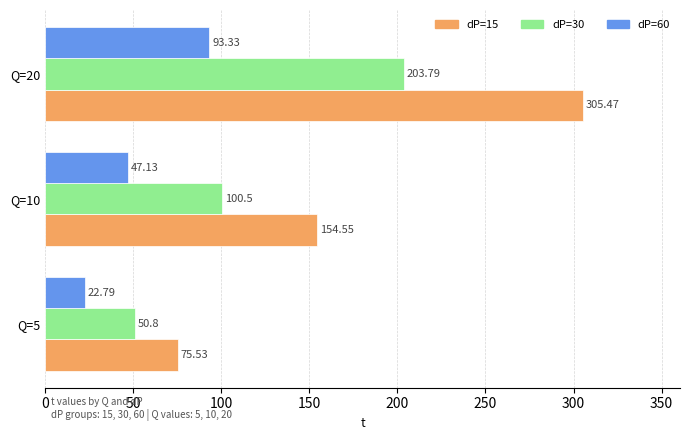

At which label does dP=30 reach its peak?

Q=20